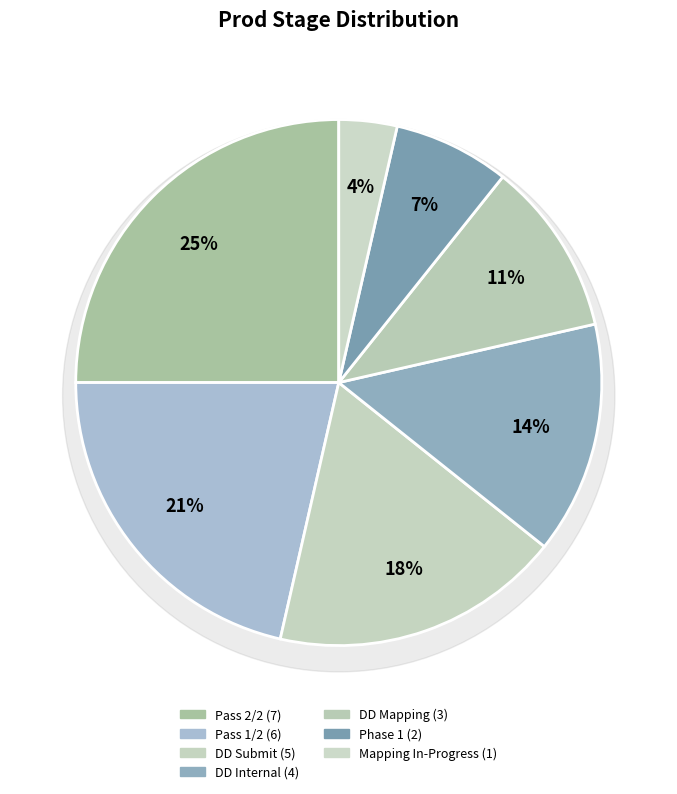

To the nearest percent, what is the difference between the largest and smallest slice percentages?

21%